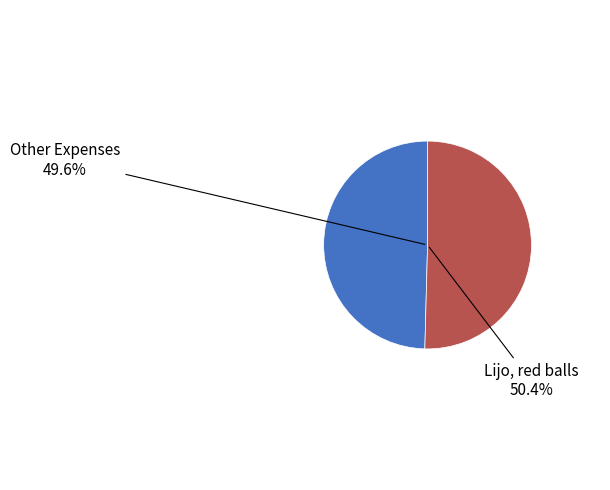

What is the largest slice in the pie chart?

Lijo, red balls